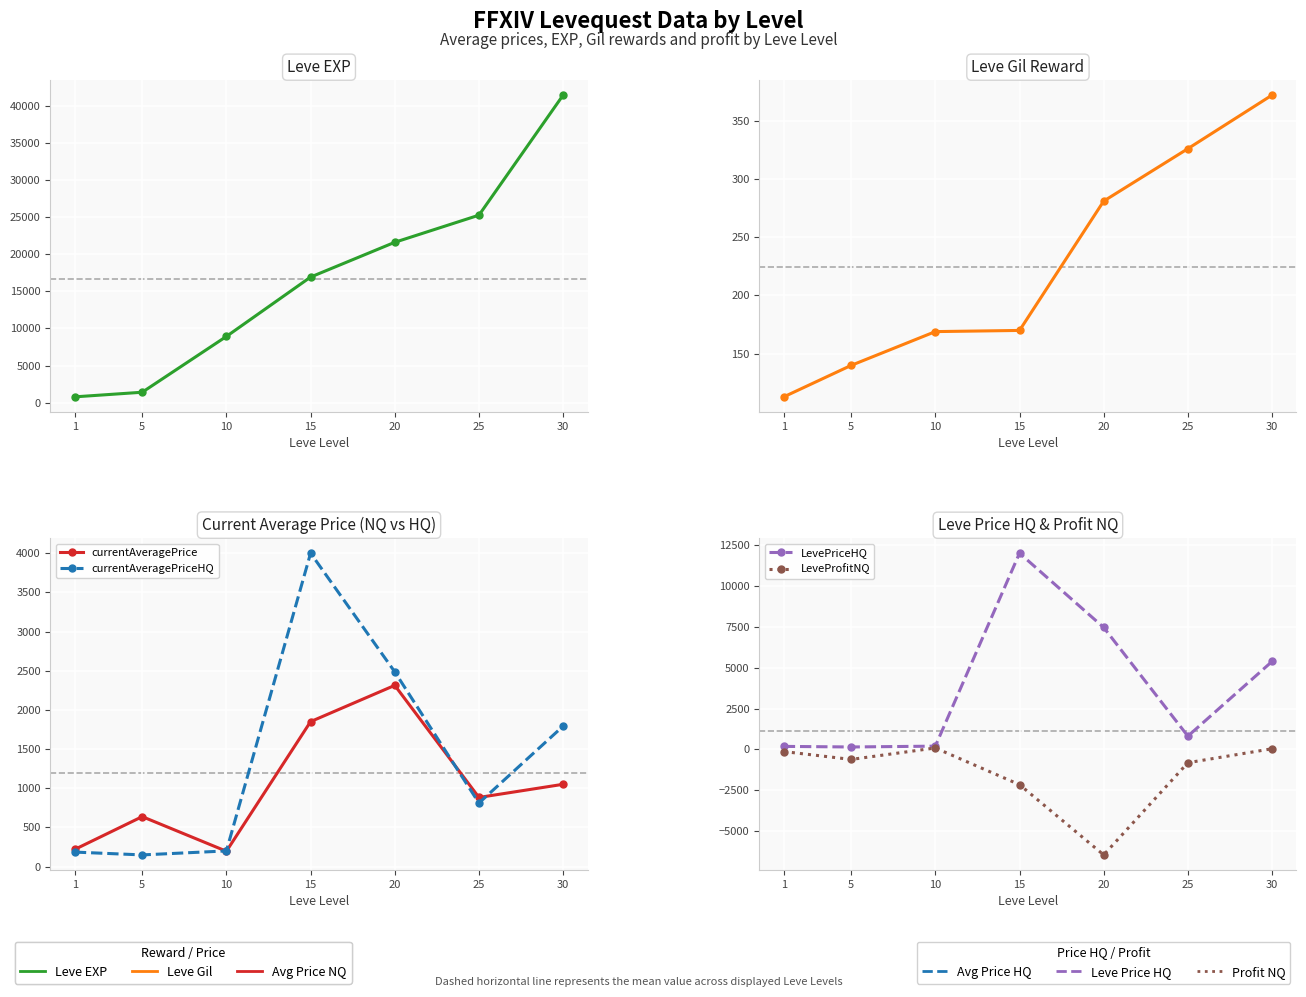

Between 20 and 30, which is larger?

30